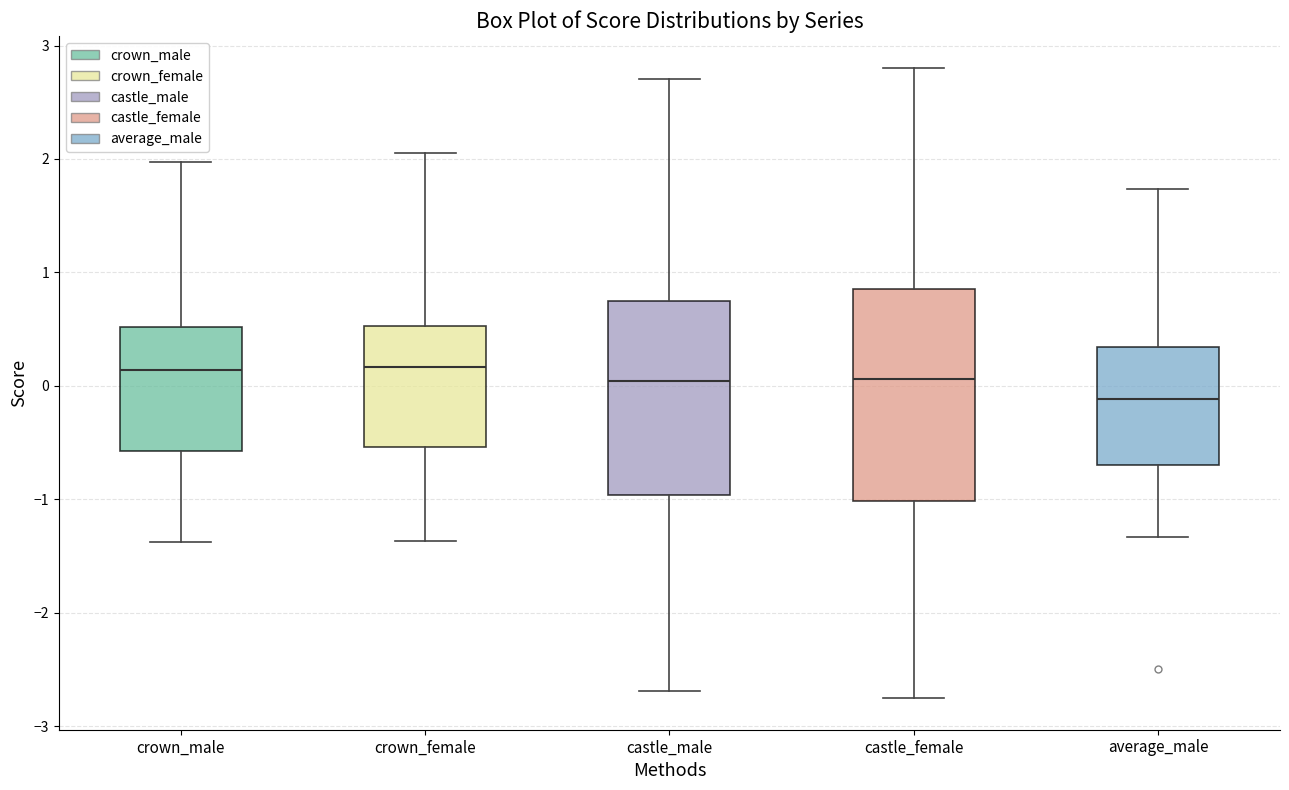

Which box's median line is the lowest?

average_male